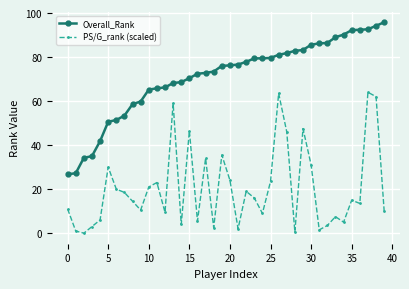

List the series in order of their peak value, highest first.

Overall_Rank, PS/G_rank (scaled)